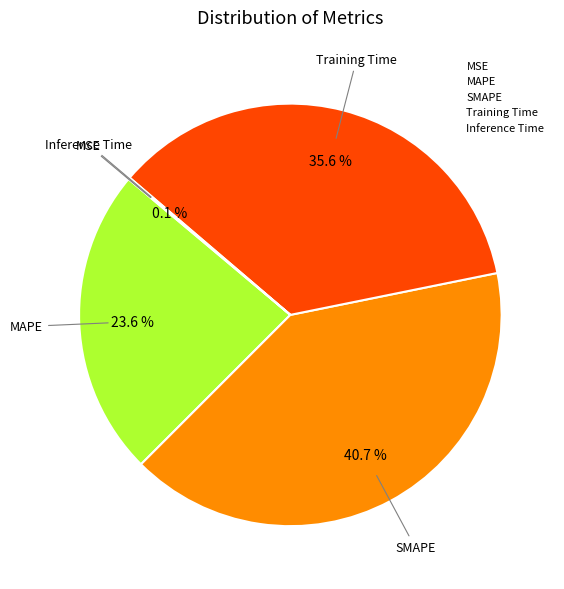

Does MAPE represent more than half of the total?

No